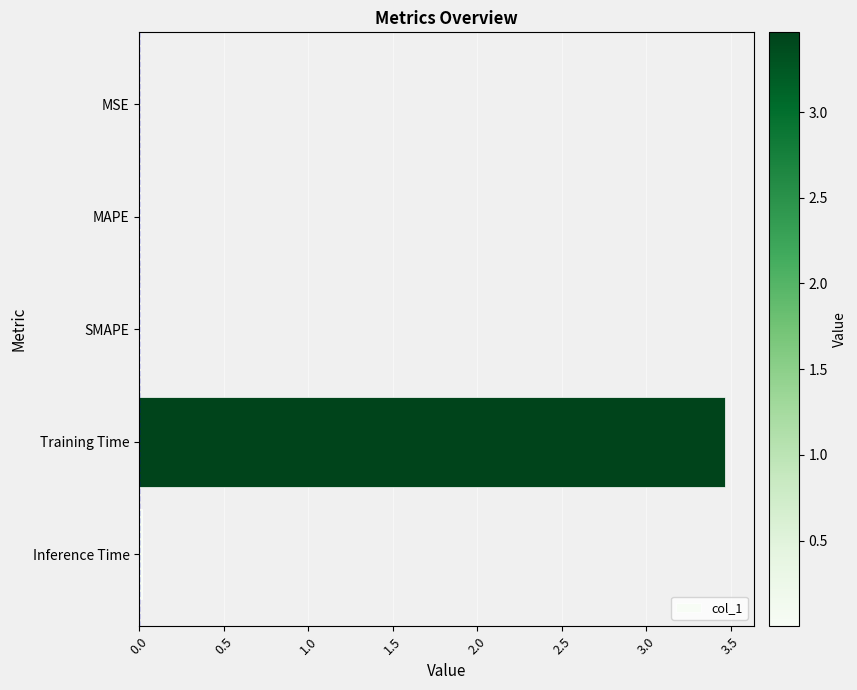

The chart shows a value of 0.0 at MAPE. True or false?

True